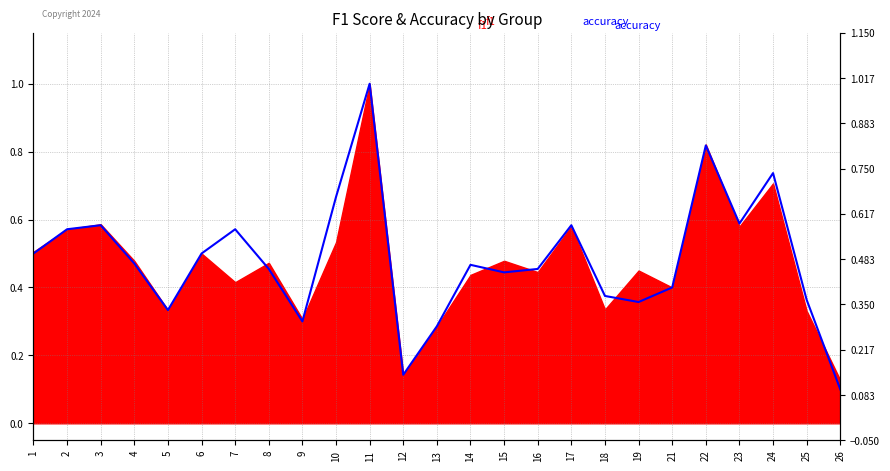

List the labels in order of value, largest first.

11, 22, 24, 10, 23, 3, 17, 2, 7, 1, 6, 4, 14, 8, 16, 15, 21, 18, 25, 19, 5, 9, 13, 12, 26